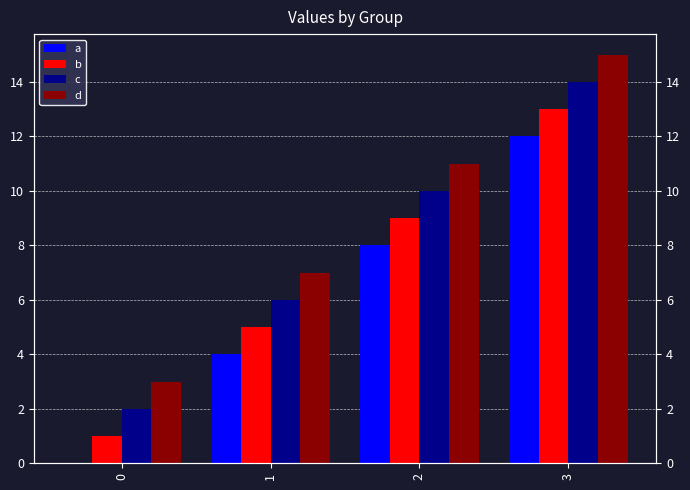

True or false: d has a value of 3 at 0.

True